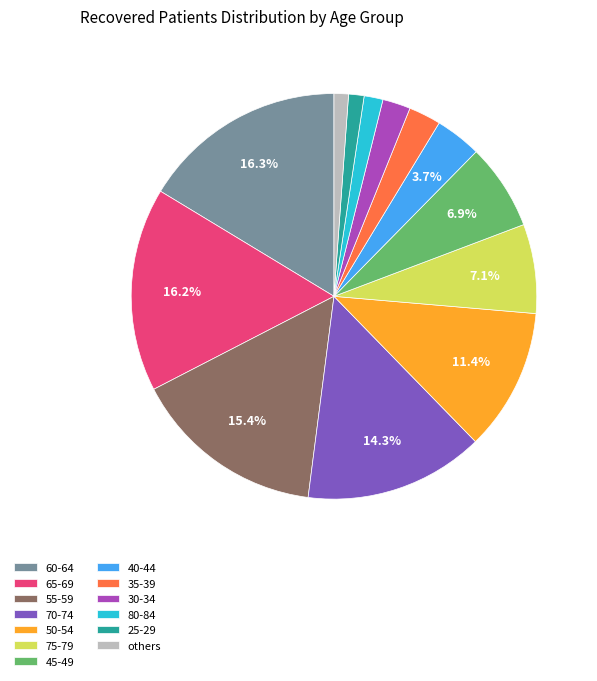

To the nearest percent, what is the difference between the 60-64 and 75-79 slice percentages?

9%